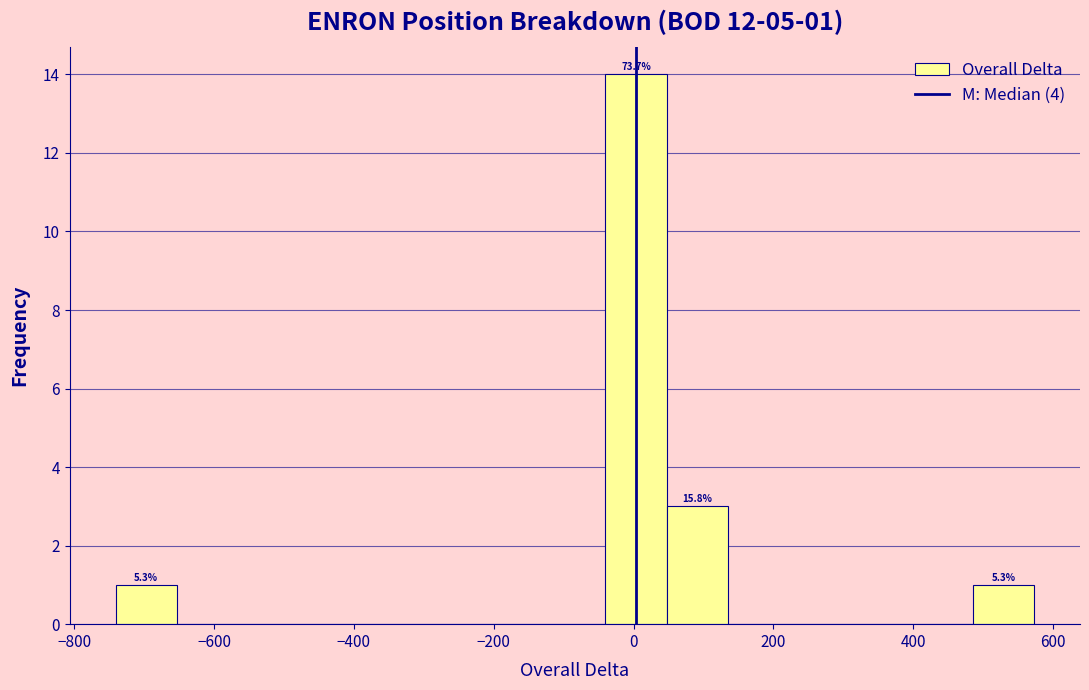

Over which range of the x-axis is the bar tallest?

-40 to 40